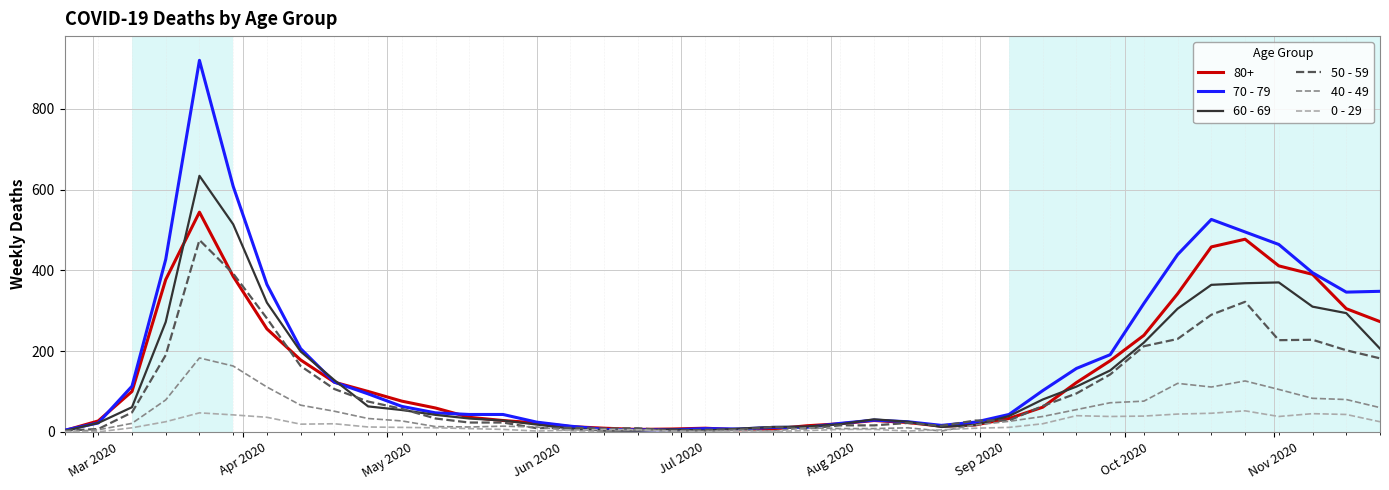

List the series in order of their peak value, highest first.

70 - 79, 60 - 69, 80+, 50 - 59, 40 - 49, 0 - 29